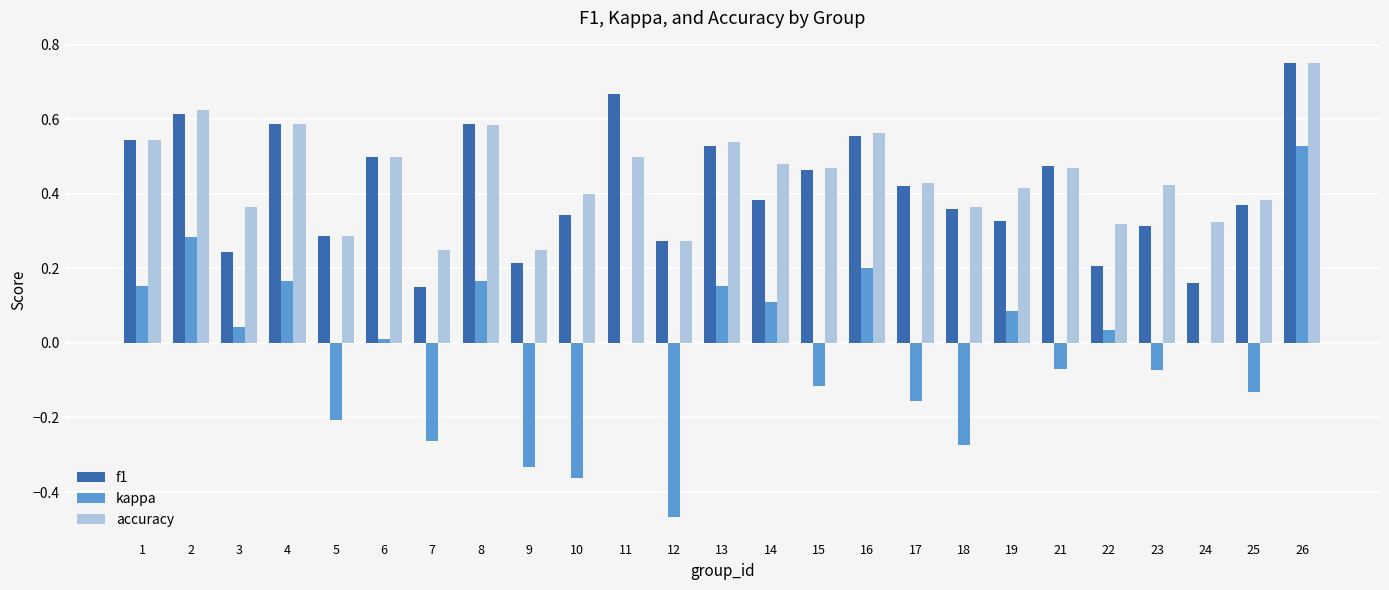

At which category is the sum across all series the highest?

26